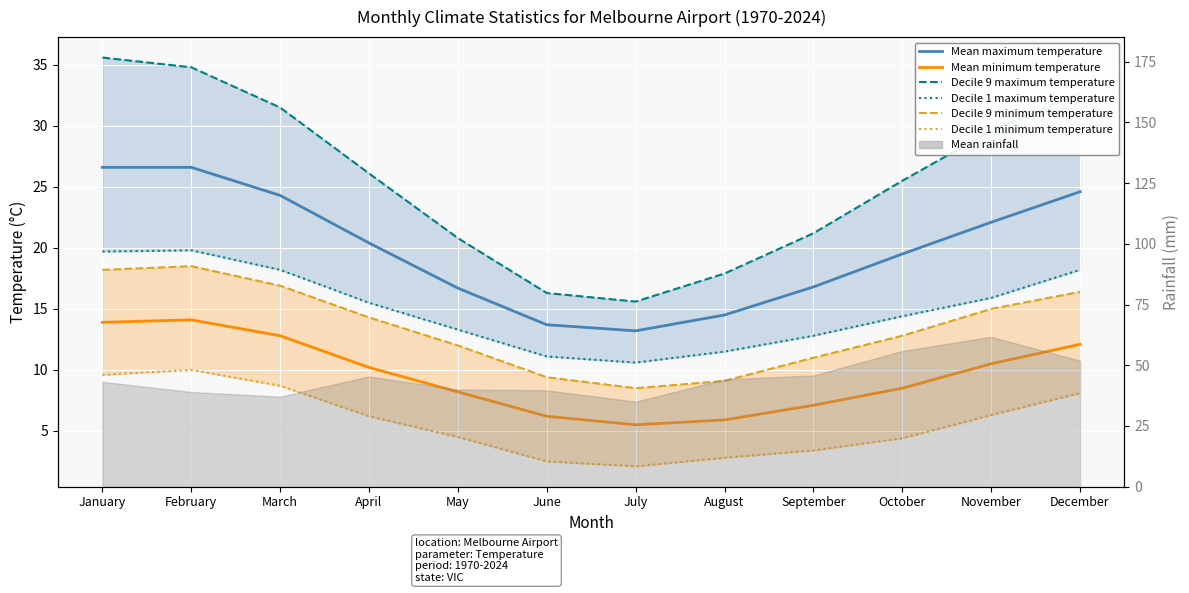

At which label is Decile 1 minimum temperature closest to 6?

April